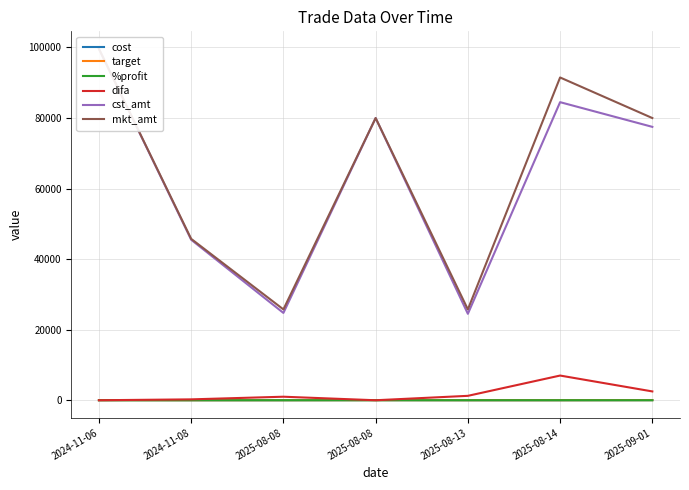

What are all the series names shown in the legend?

cost, target, %profit, difa, cst_amt, mkt_amt